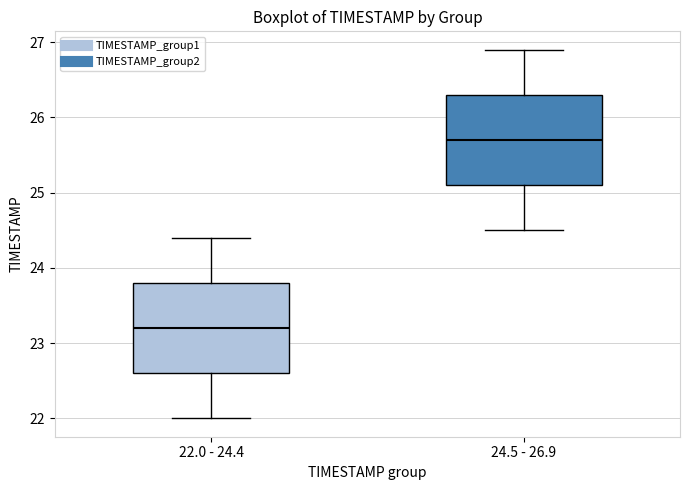

Reading left to right, read every box against the y-axis: the position of its median line, the range the box covers, and the ends of its whiskers. The values are not printed on the chart, so give them approximately, as read against the axis.

22.0 - 24.4: median 23.2, box 22.6 to 23.8, whiskers 22.0 to 24.4
24.5 - 26.9: median 25.7, box 25.1 to 26.3, whiskers 24.5 to 26.9